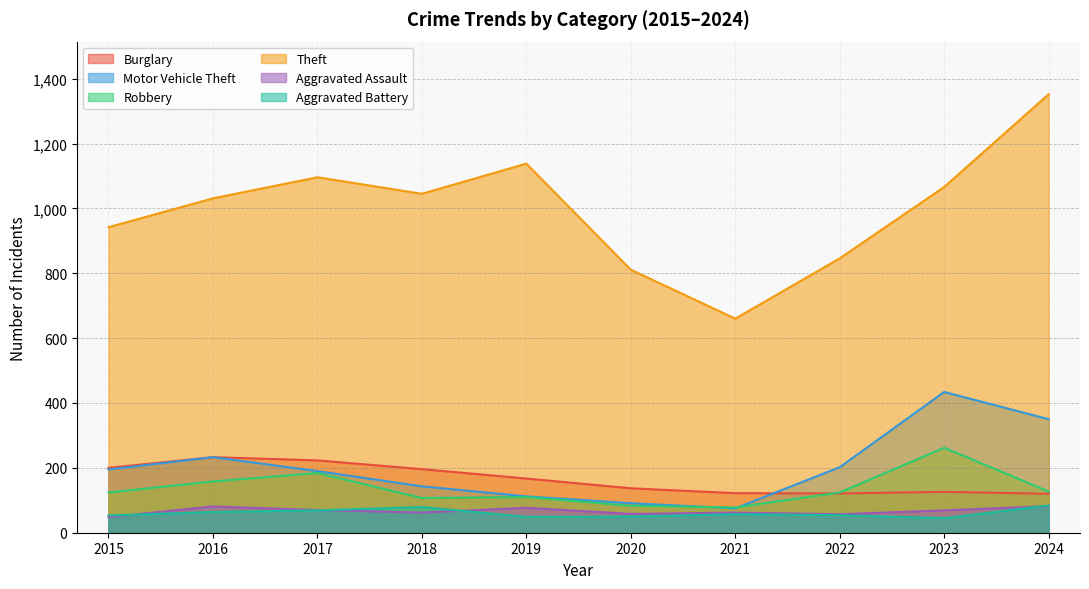

What is the greatest value displayed?

1352